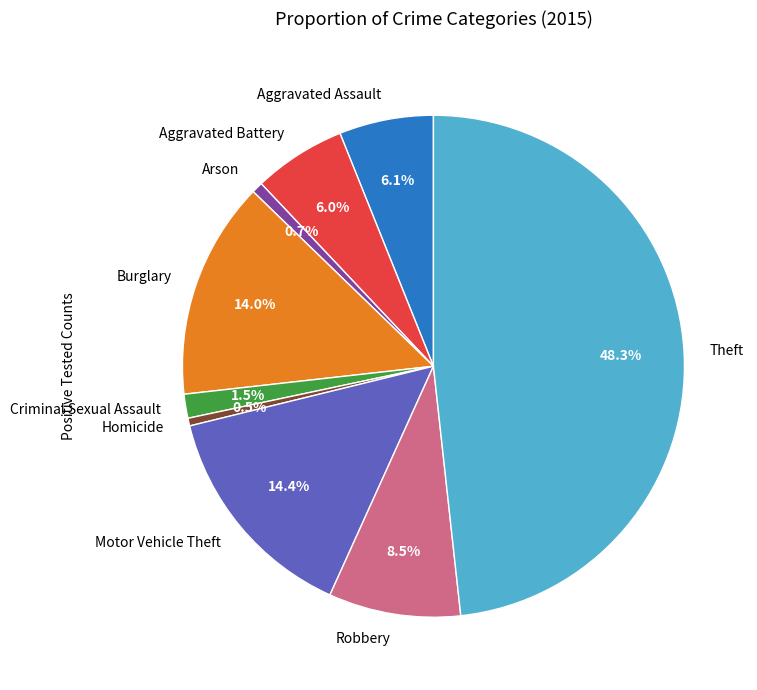

To the nearest percent, what percentage of the pie is Aggravated Assault?

6%